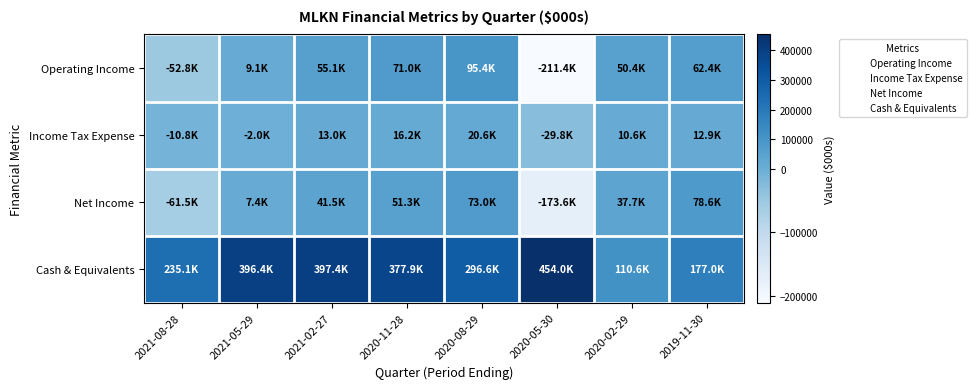

What is the difference between the highest and lowest values at 2019-11-30?

164100